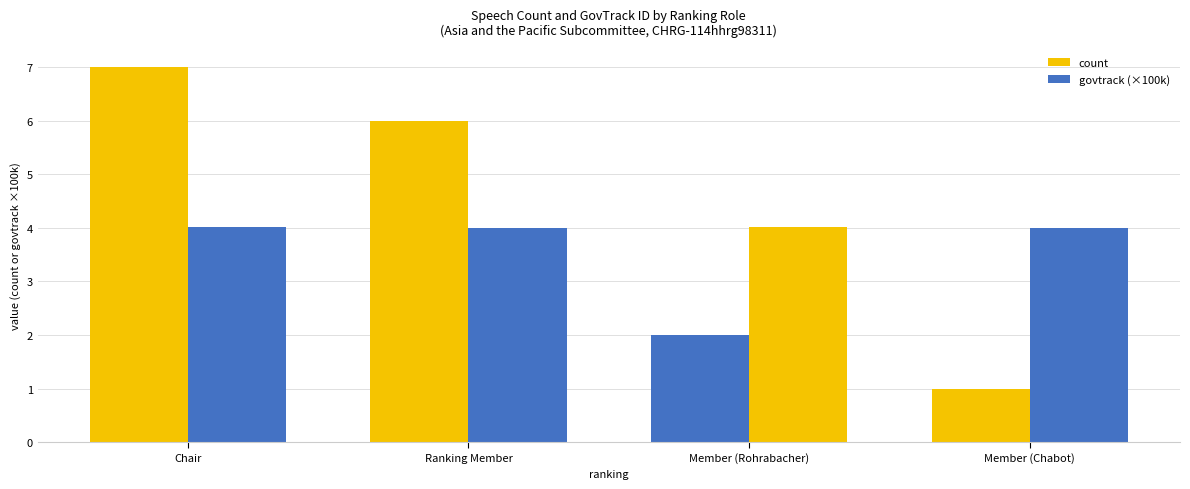

Which series changed the most between Member (Rohrabacher) and Member (Chabot)?

count